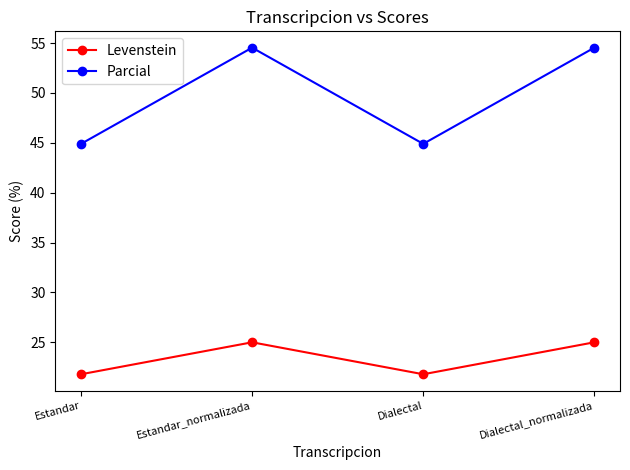

What value does the Parcial series have at Dialectal_normalizada?

54.5